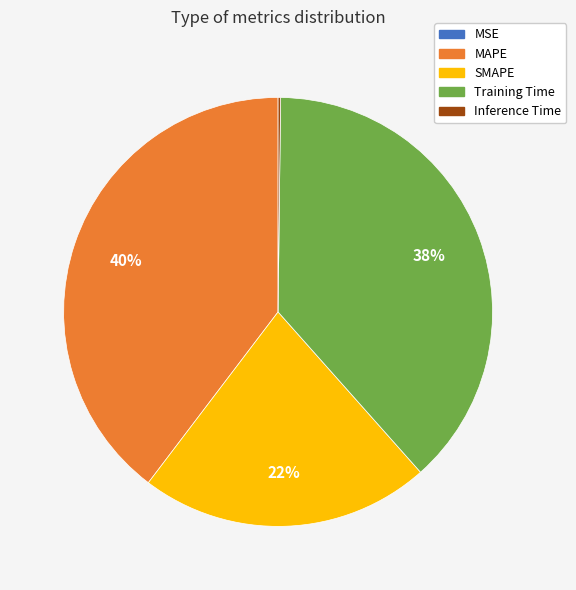

Is there any slice that represents more than half of the pie?

No